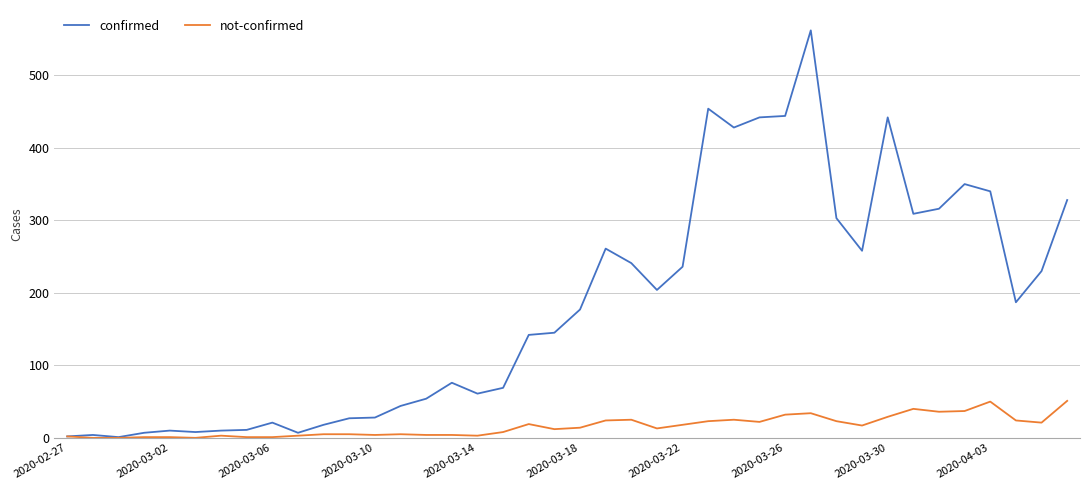

Which series has the largest total across all categories?

confirmed